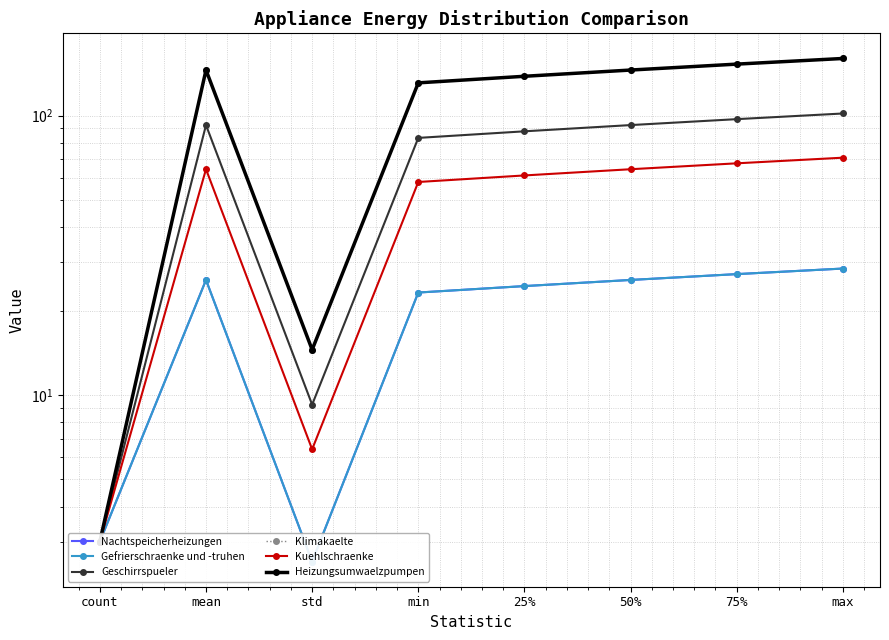

Is it true that Gefrierschraenke und -truhen equals 15.8 at mean?

False